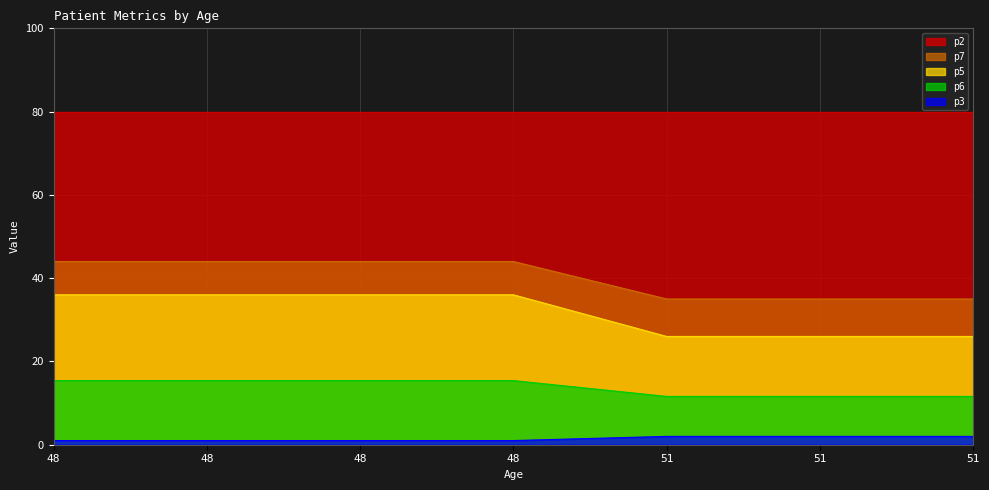

What is the maximum value shown in the chart?

80.0